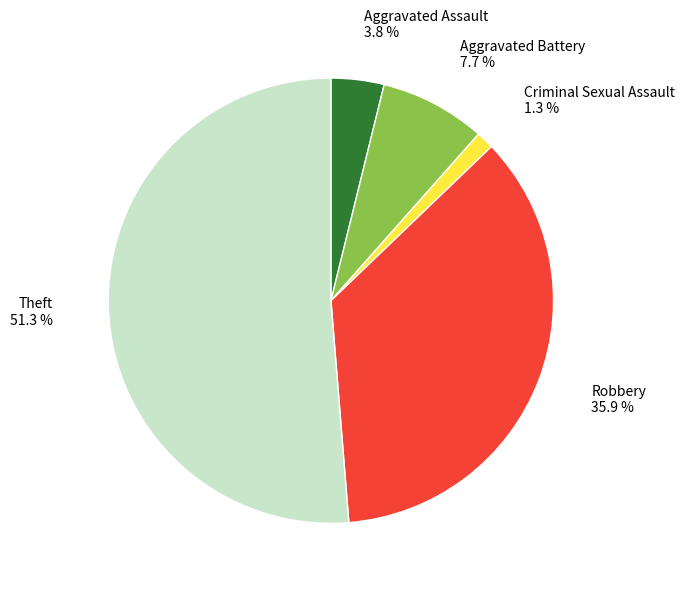

What percentage is the Robbery slice, to the nearest percent?

36%